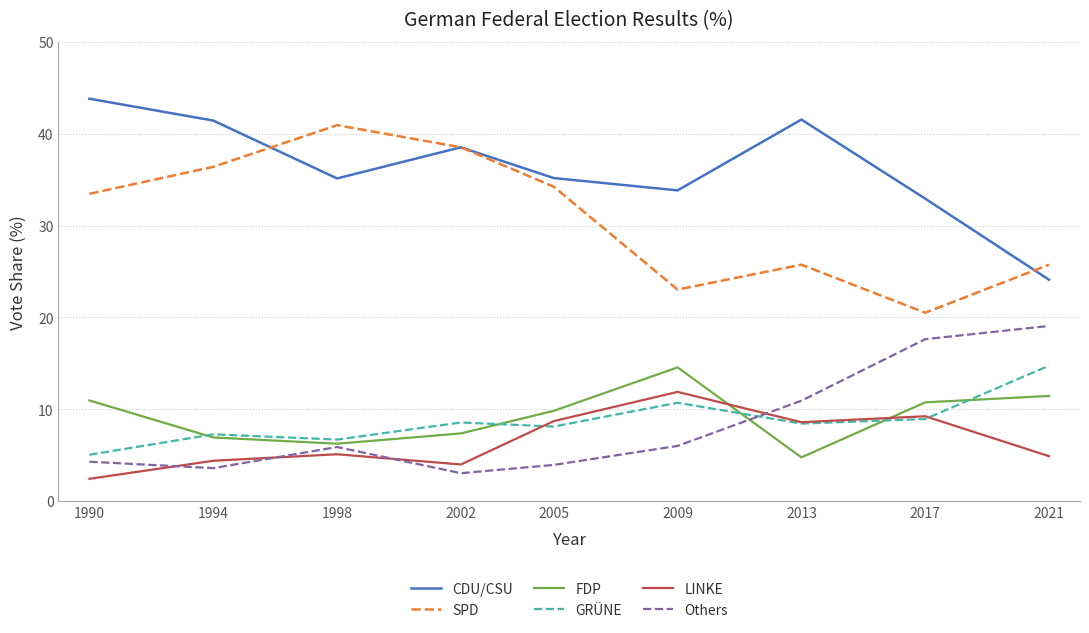

Which category has the highest value in the CDU/CSU series?

1990